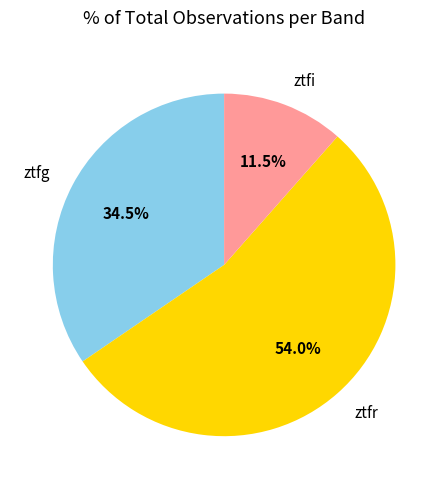

Approximately how many times larger is the value at ztfr compared to ztfg?

1.6